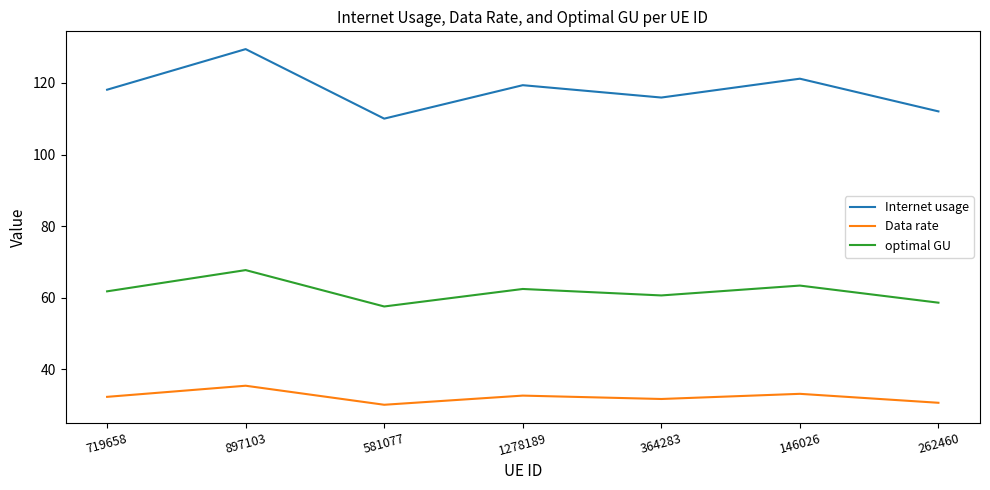

What is the difference between the maximum and second lowest values in the Internet usage series?

17.4